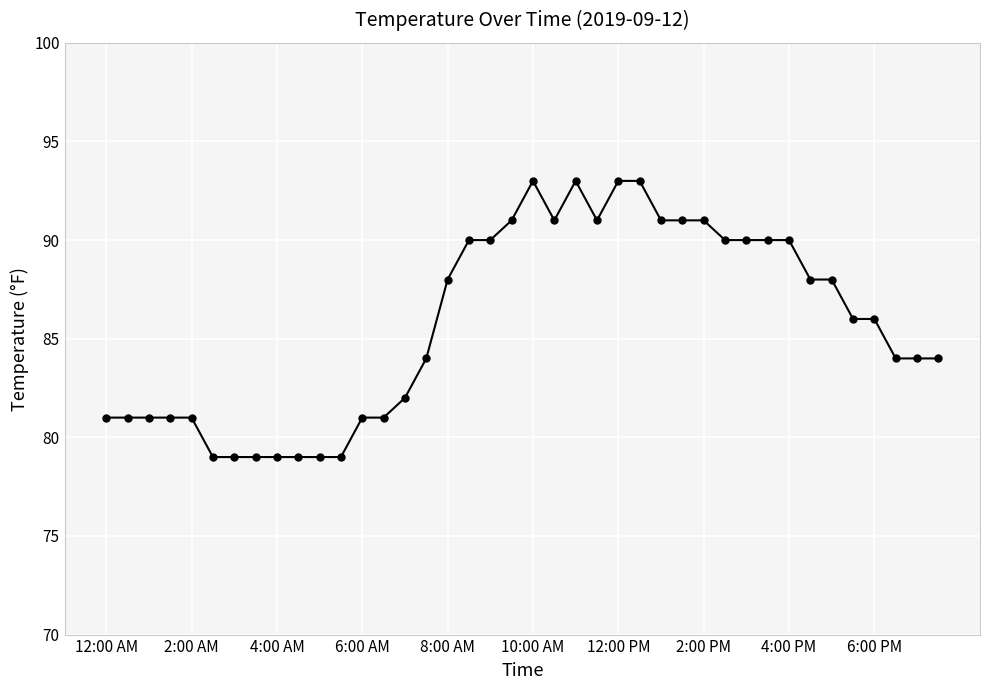

What is the difference between the maximum and minimum values?

14